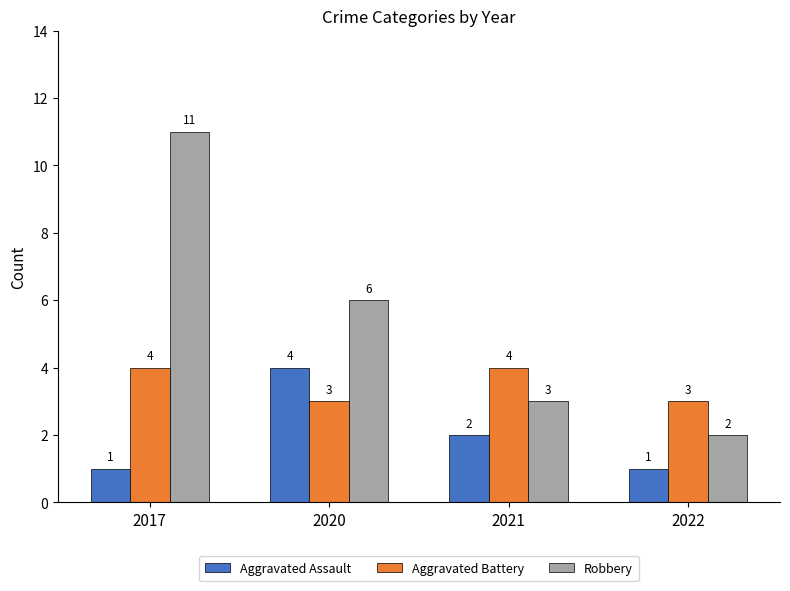

Is the value of Robbery at 2021 greater than the value of Aggravated Assault at 2017?

Yes